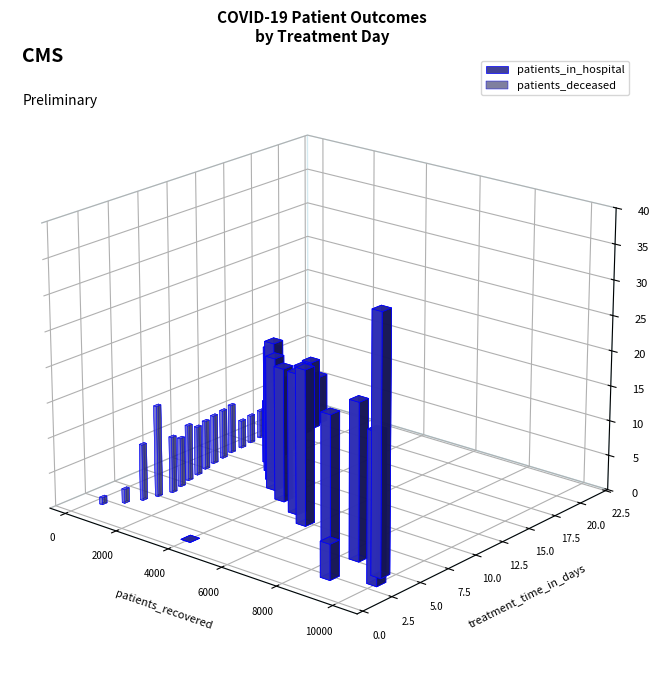

What is the sum of the patients_recovered values at 6 and 11?

9563